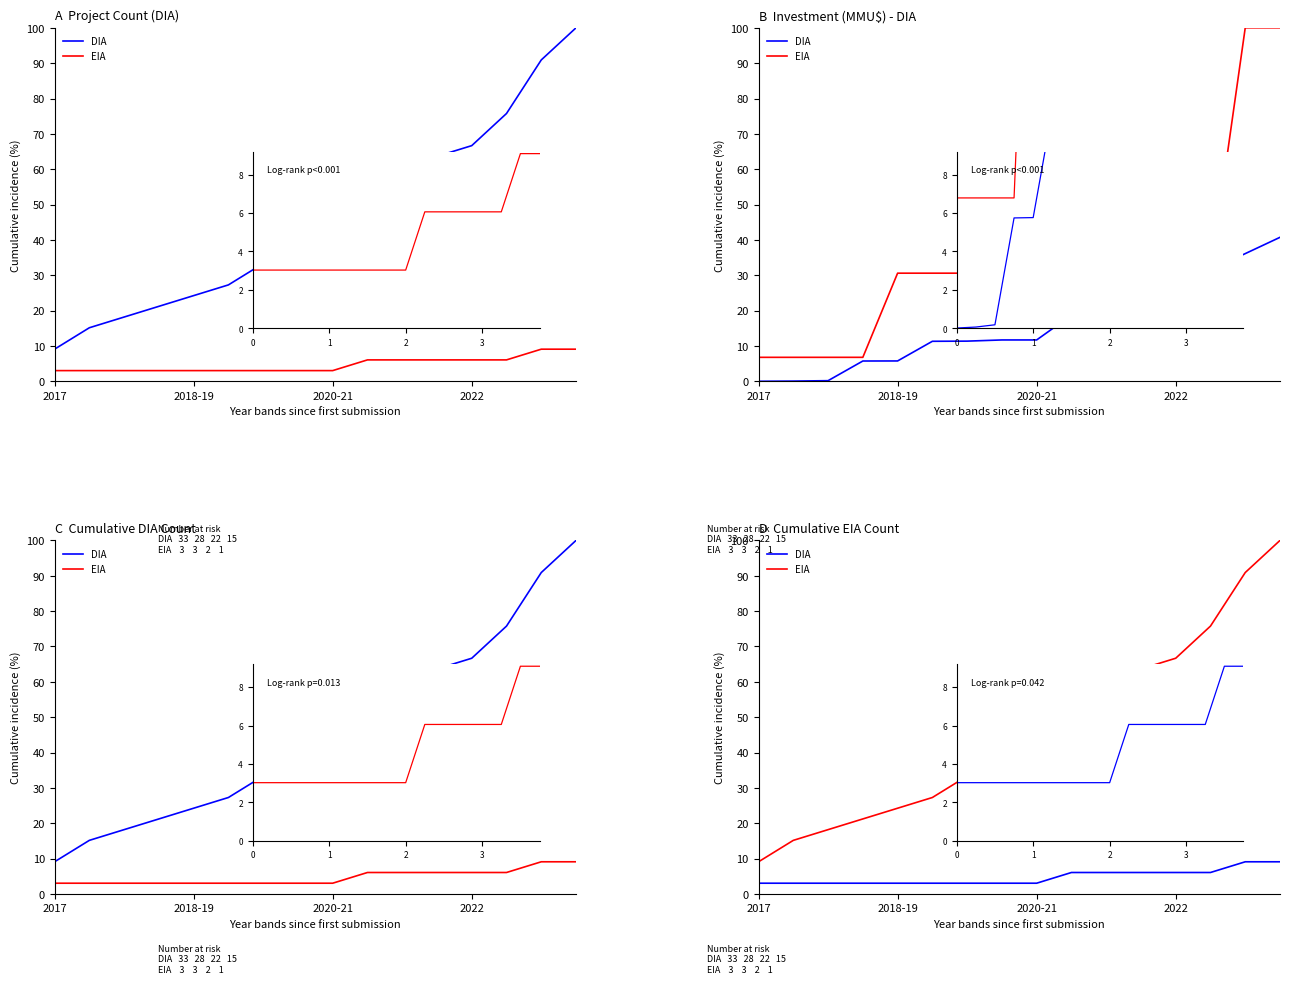

Does the chart display data point markers on the line(s)?

No